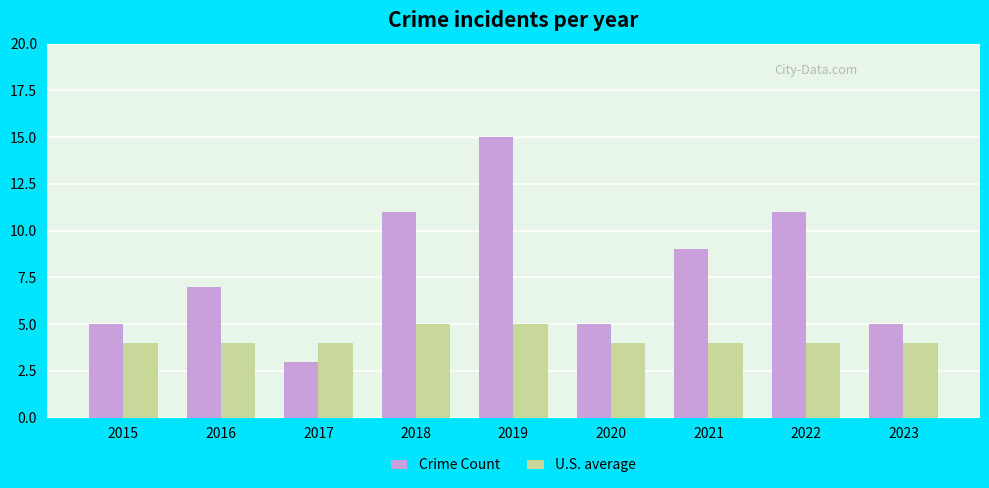

What value does the Crime Count series have at 2022?

11